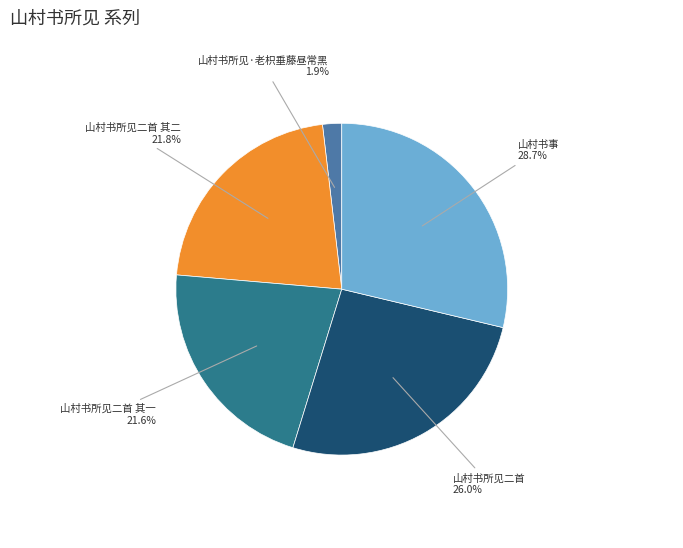

To the nearest percent, what is the difference between the 山村书事 and 山村书所见二首 其一 slice percentages?

7%